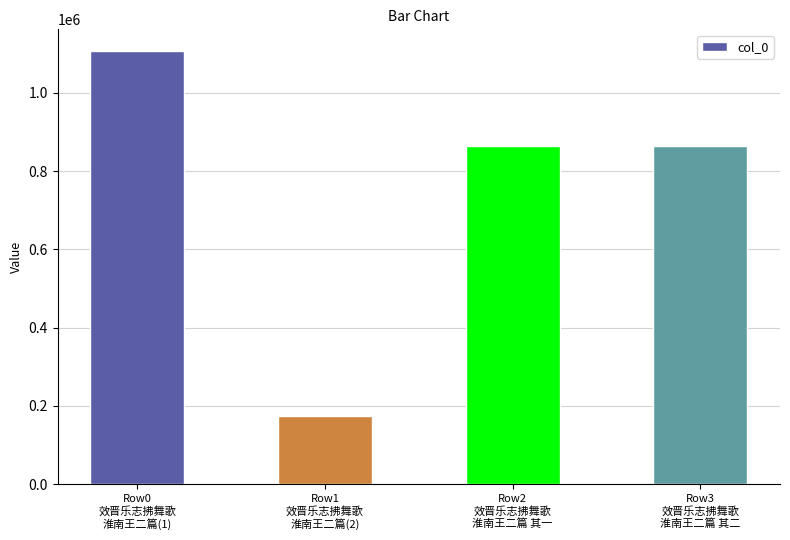

The value at Row3
效晋乐志拂舞歌
淮南王二篇 其二 is 865149. True or false?

True